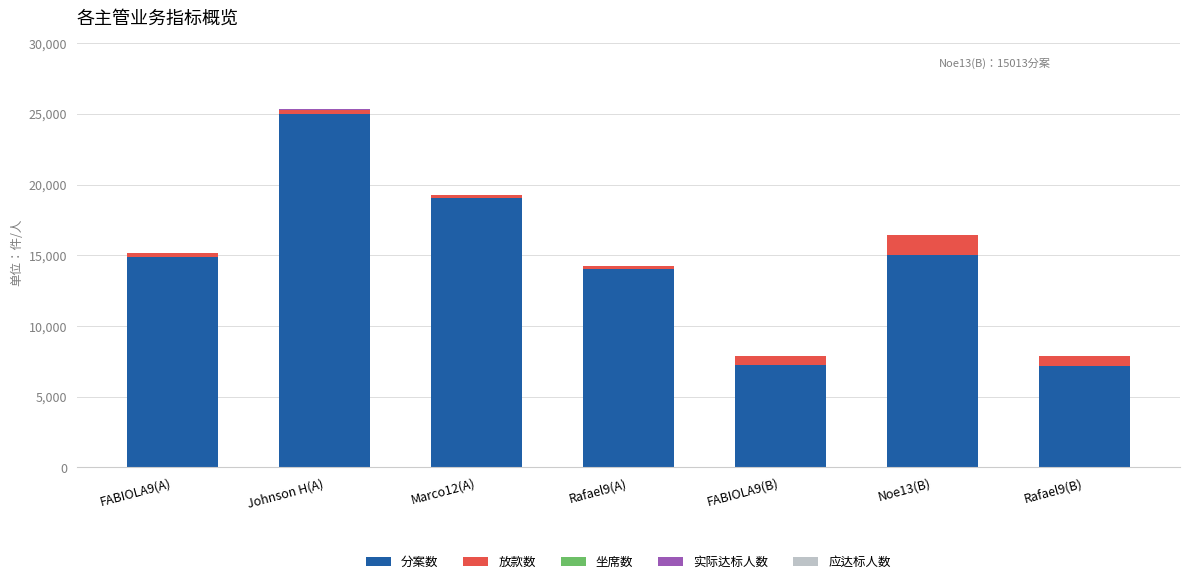

What is the highest value of the 分案数 series?

24978